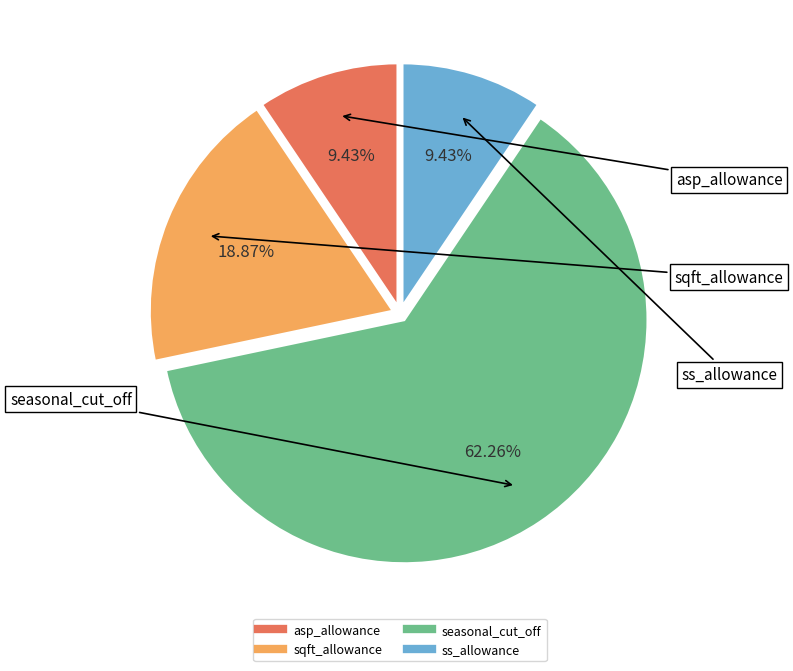

Does seasonal_cut_off account for over 50% of the chart?

Yes